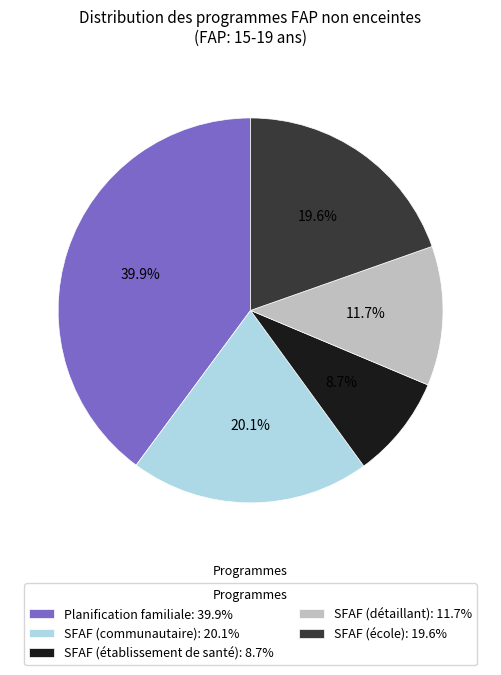

Is there any slice that represents more than half of the pie?

No